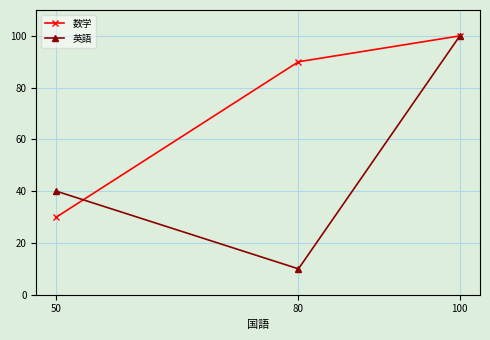

Reading right to left, extract all data points from this chart.

数学: 100	90	30
英語: 100	10	40